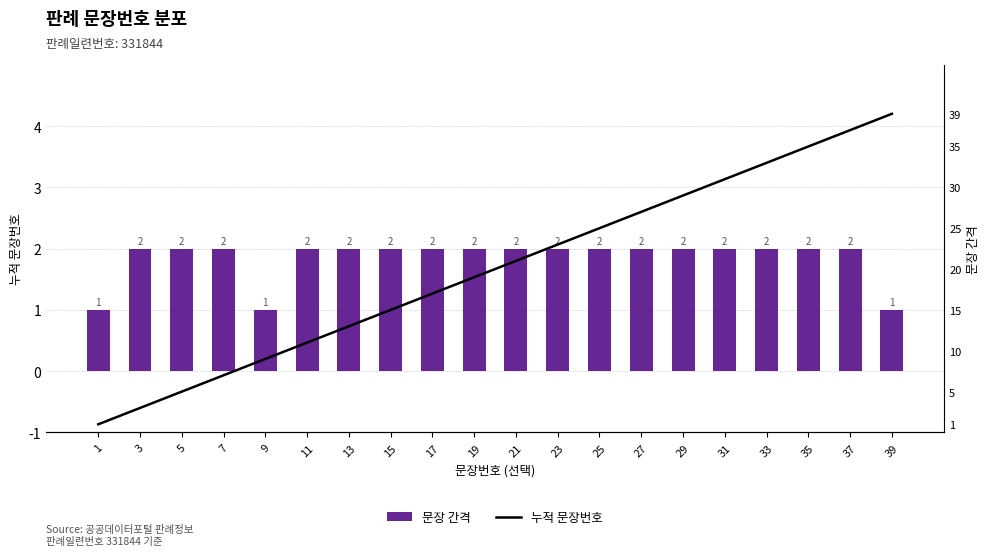

Read the 누적 문장번호 value at 19.

19